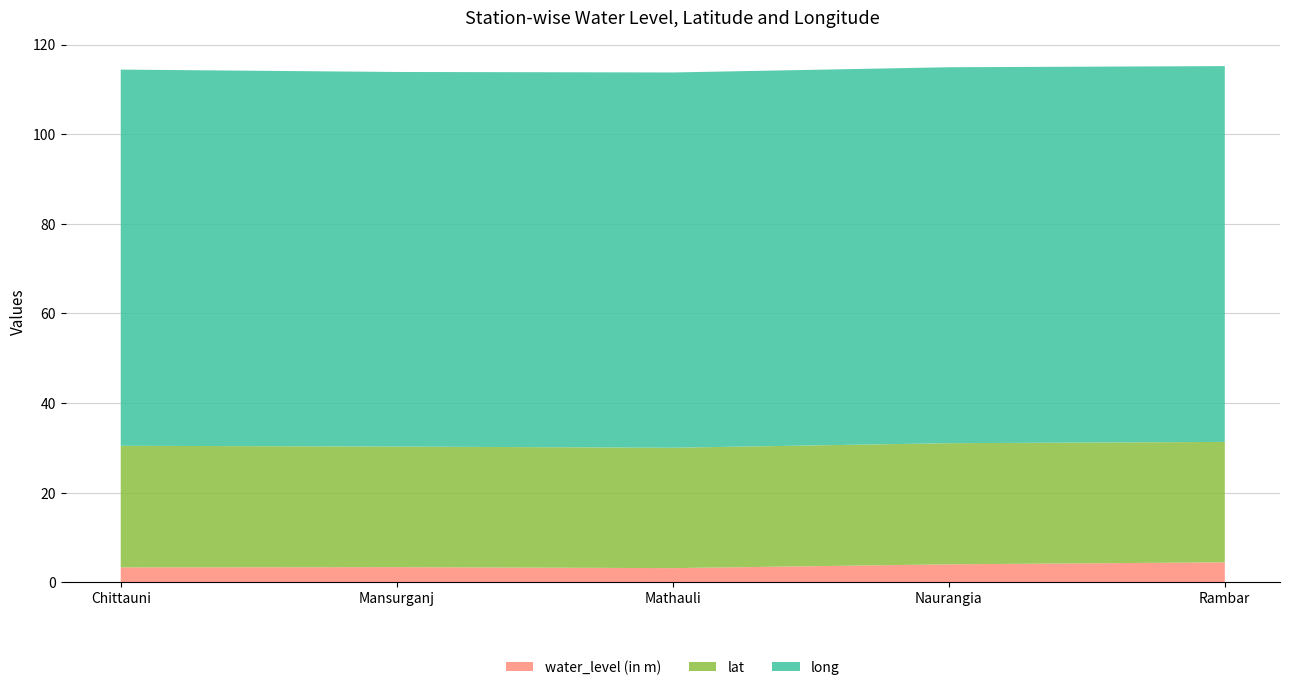

Reading left to right, extract all data points from this chart.

water_level (in m): 3.3	3.4	3.2	4.0	4.5
lat: 27.1	26.9	26.9	27.0	26.9
long: 84.0	83.6	83.8	83.9	83.9